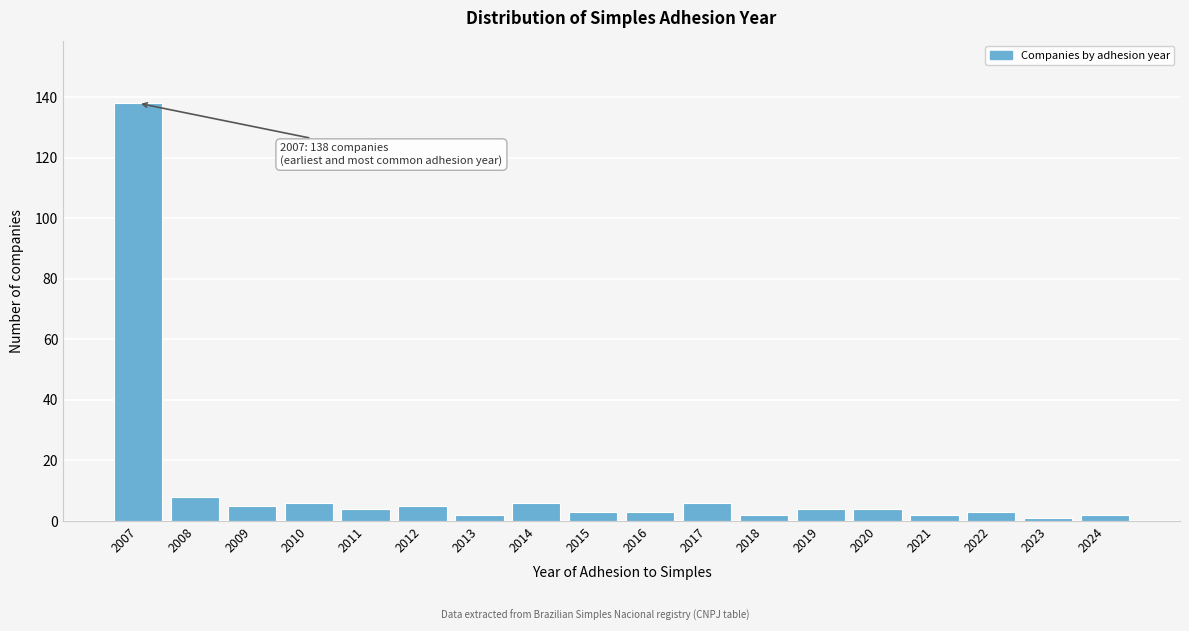

Reading left to right, list all the values displayed in this chart.

2007=138	2008=8	2009=5	2010=6	2011=4	2012=5	2013=2	2014=6	2015=3	2016=3	2017=6	2018=2	2019=4	2020=4	2021=2	2022=3	2023=1	2024=2